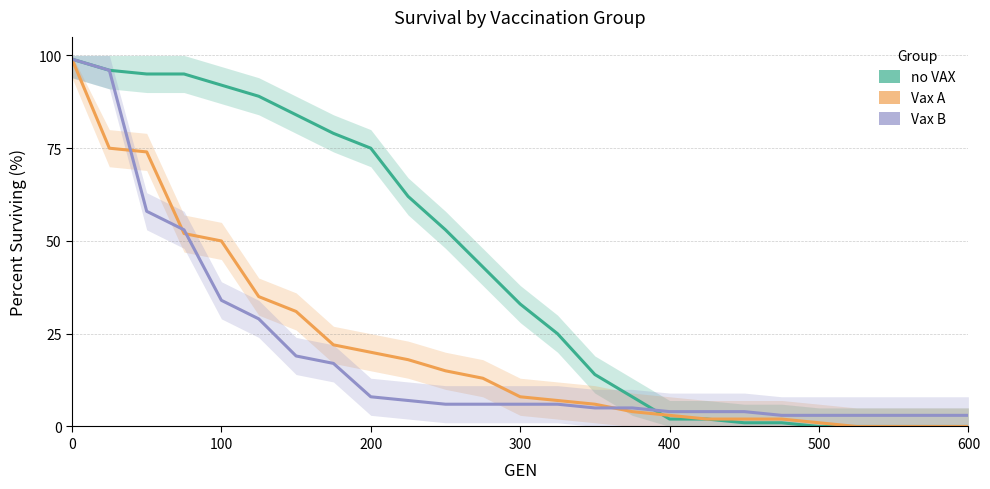

Does the chart display data point markers on the line(s)?

No